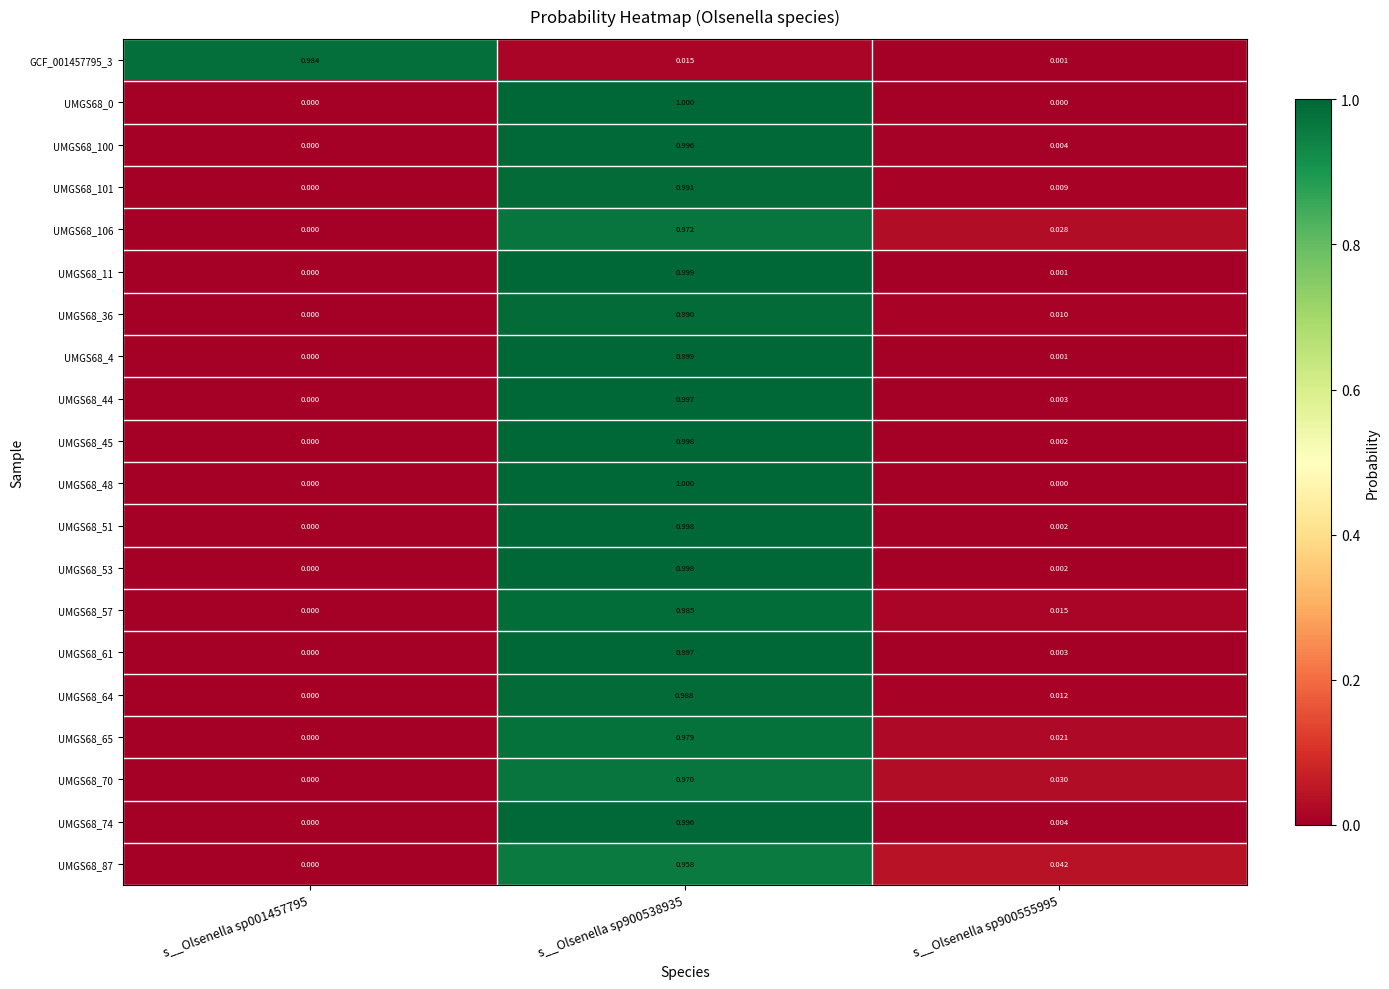

Is the value of UMGS68_53 at s__Olsenella sp900538935 greater than the value of GCF_001457795_3 at s__Olsenella sp900555995?

Yes